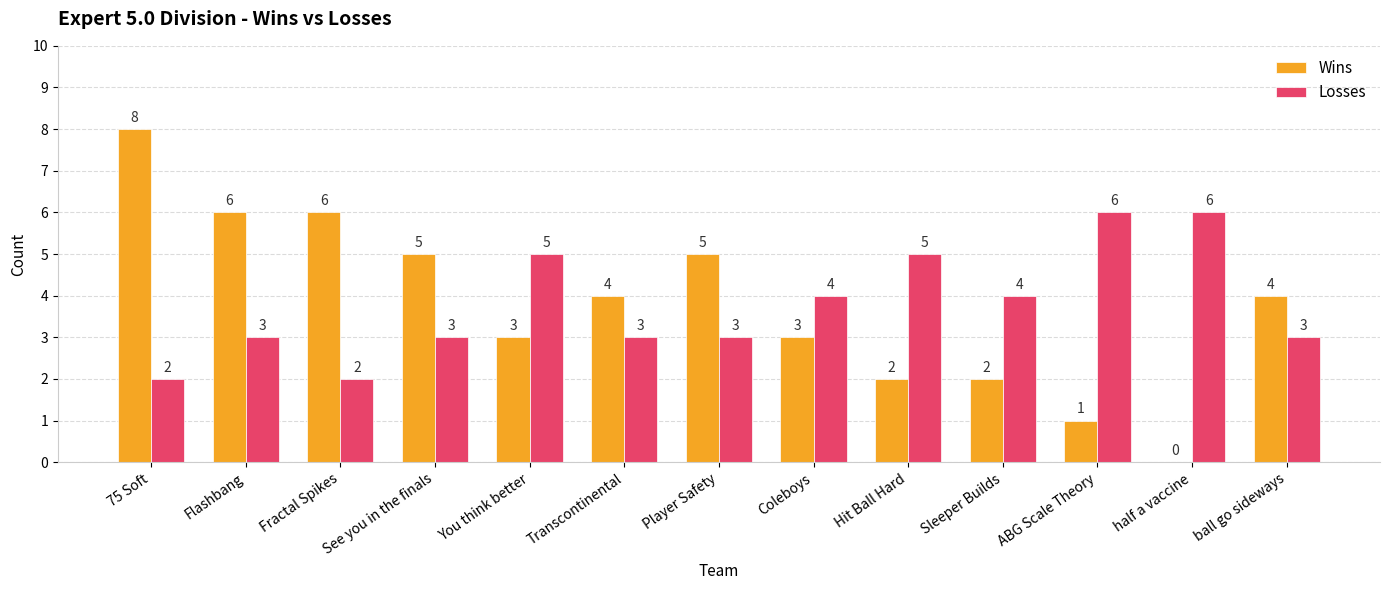

What is the sum of the Wins values at half a vaccine and Flashbang?

6